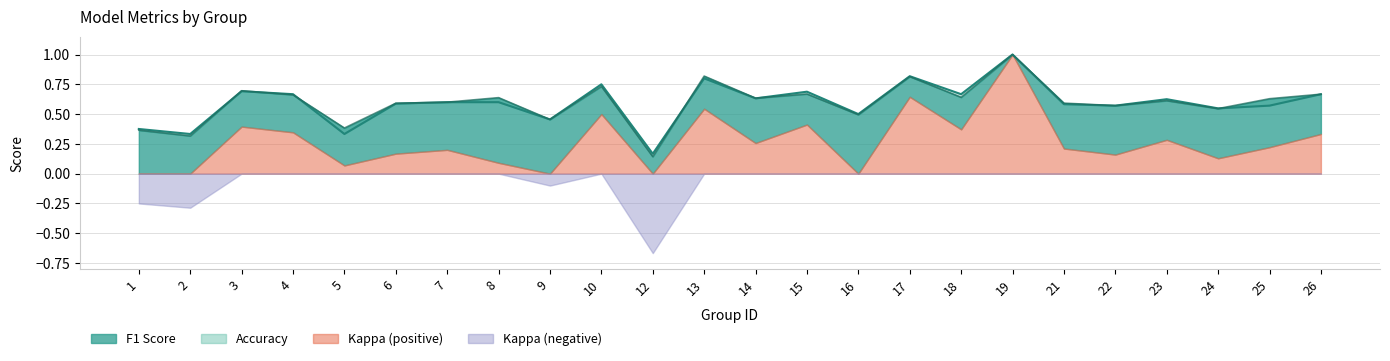

List the labels in order of f1 line value, smallest first.

12, 2, 1, 5, 9, 16, 24, 22, 6, 21, 7, 23, 25, 14, 8, 18, 4, 26, 15, 3, 10, 17, 13, 19